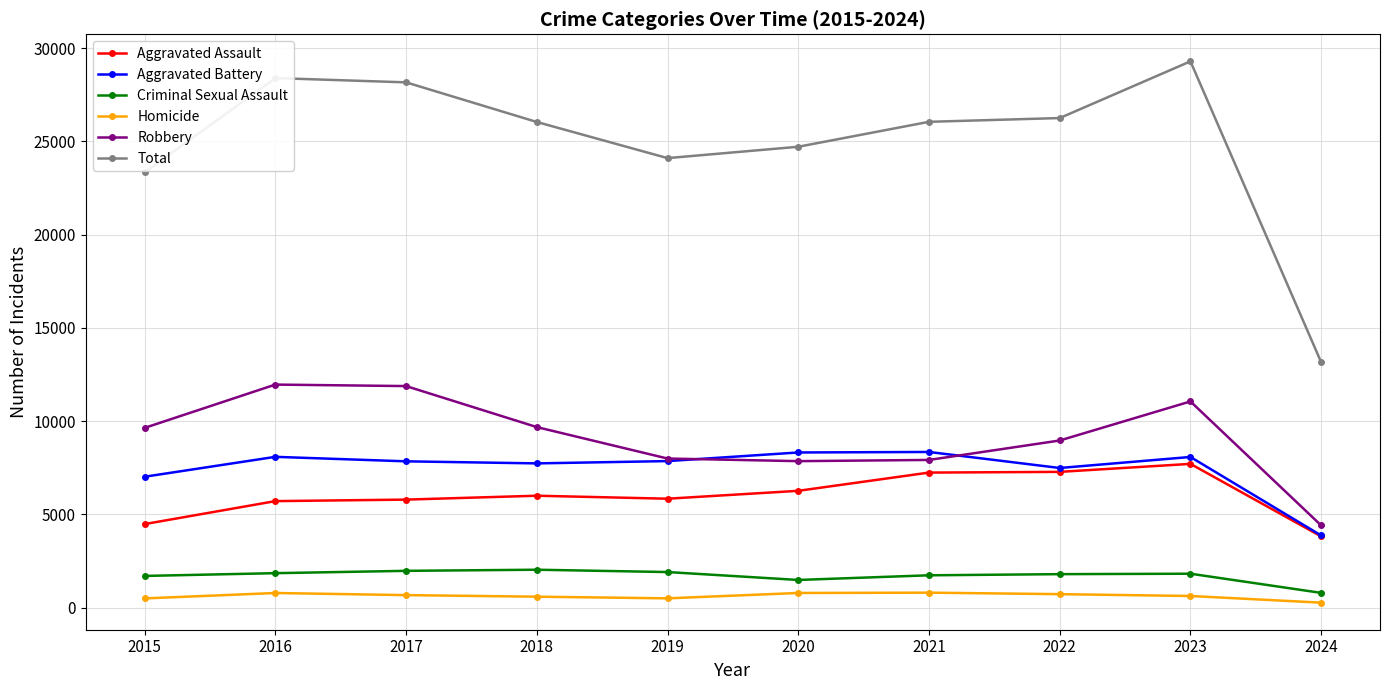

Which series changed the most between 2017 and 2023?

Aggravated Assault